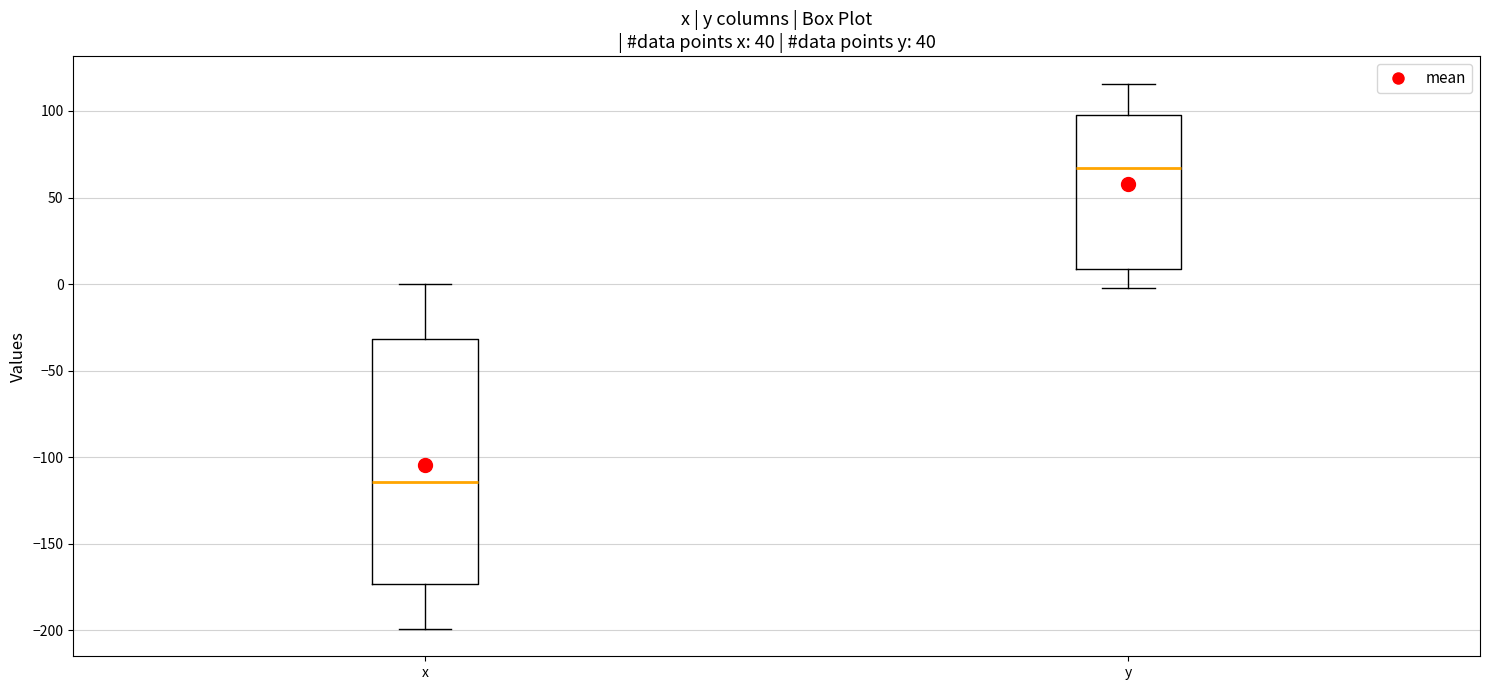

Reading left to right, read every box against the y-axis: the position of its median line, the range the box covers, and the ends of its whiskers. The values are not printed on the chart, so give them approximately, as read against the axis.

x: median -115, box -175 to -30, whiskers -200 to 0
y: median 65, box 10 to 95, whiskers 0 to 115